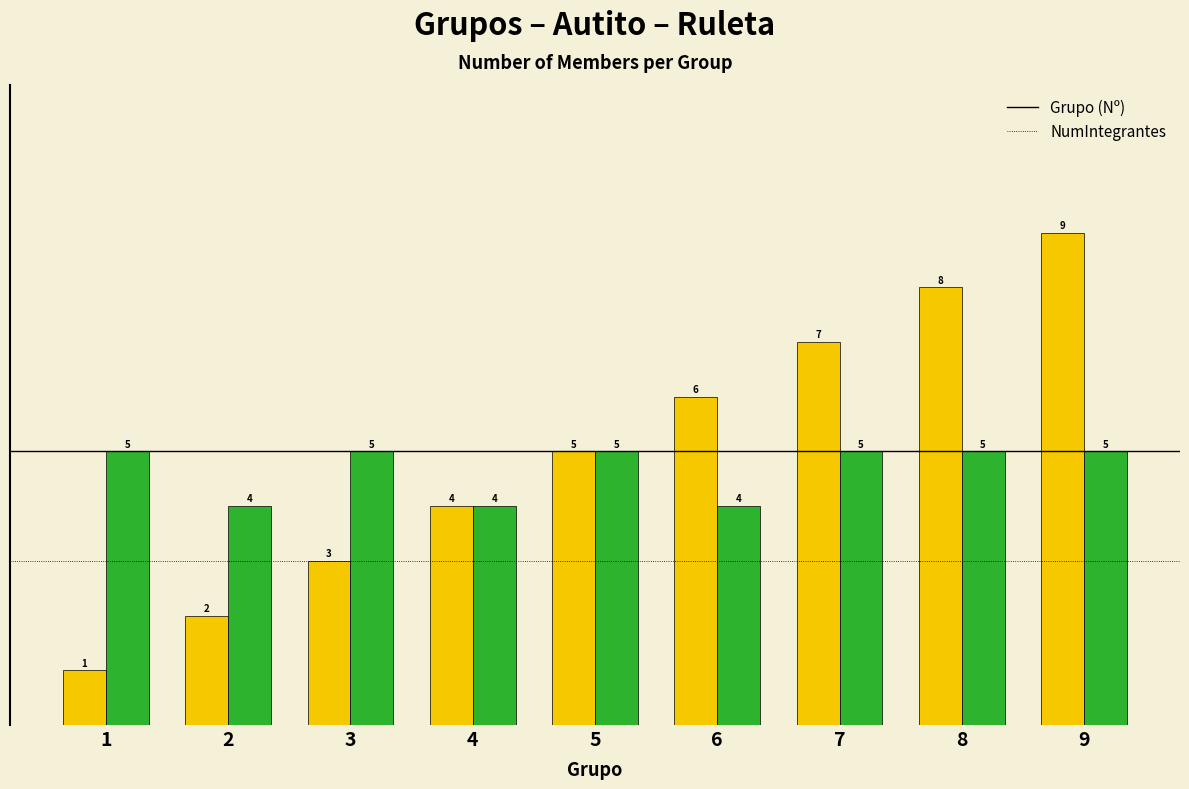

What is the maximum value shown in the chart?

9